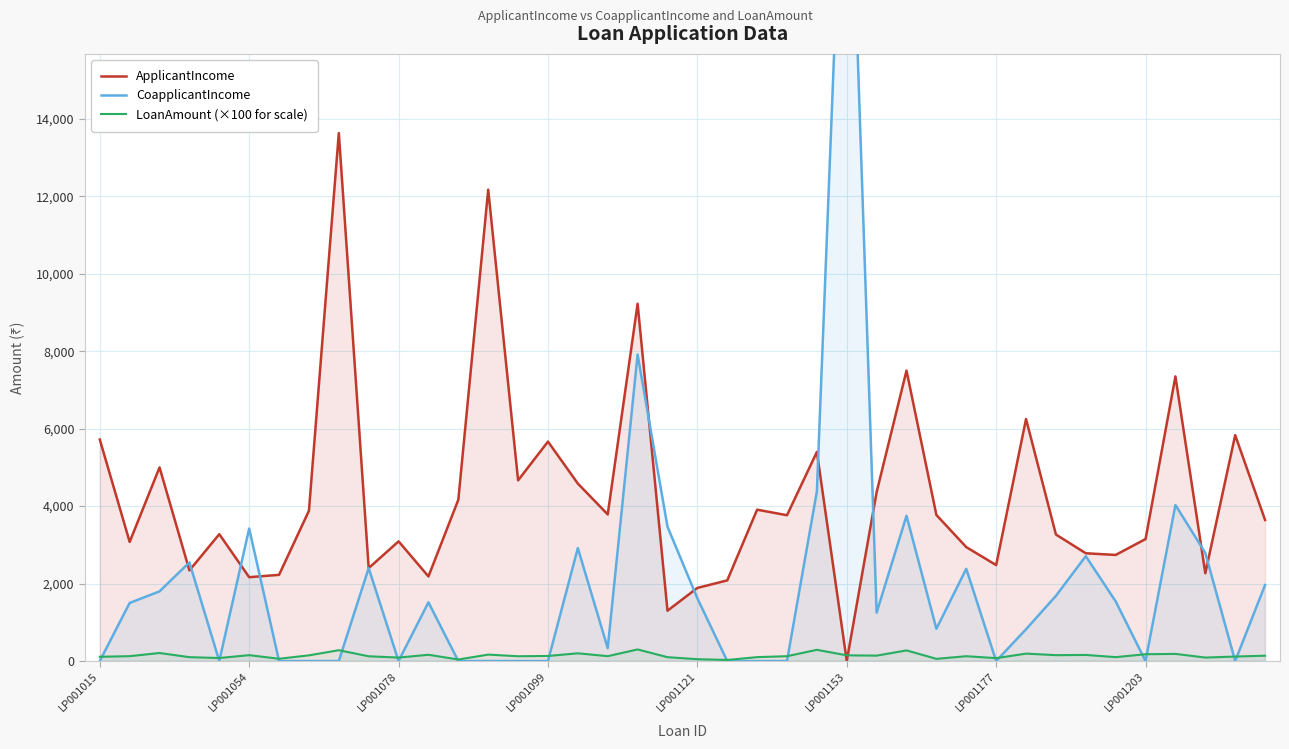

Is it true that ApplicantIncome equals 3150 at LP001203?

True